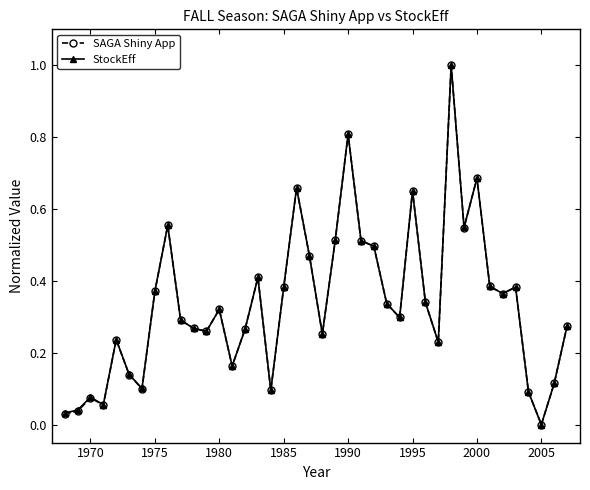

Which category has the lowest value in the StockEff series?

2005